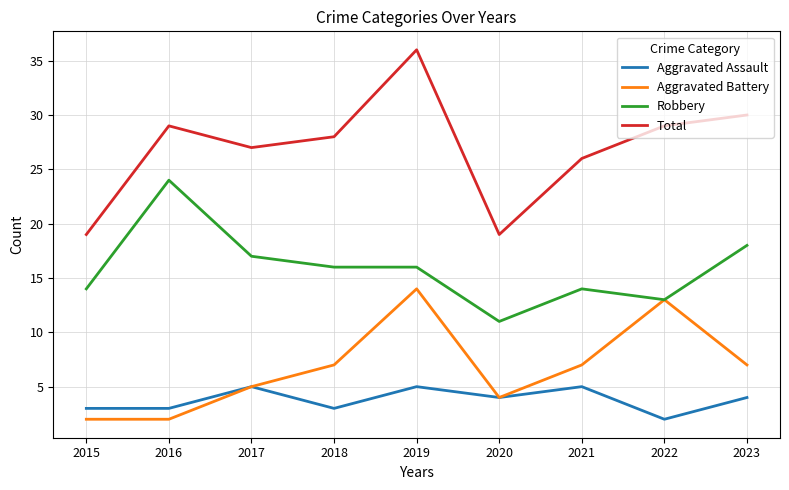

Which series changed the most between 2016 and 2020?

Robbery